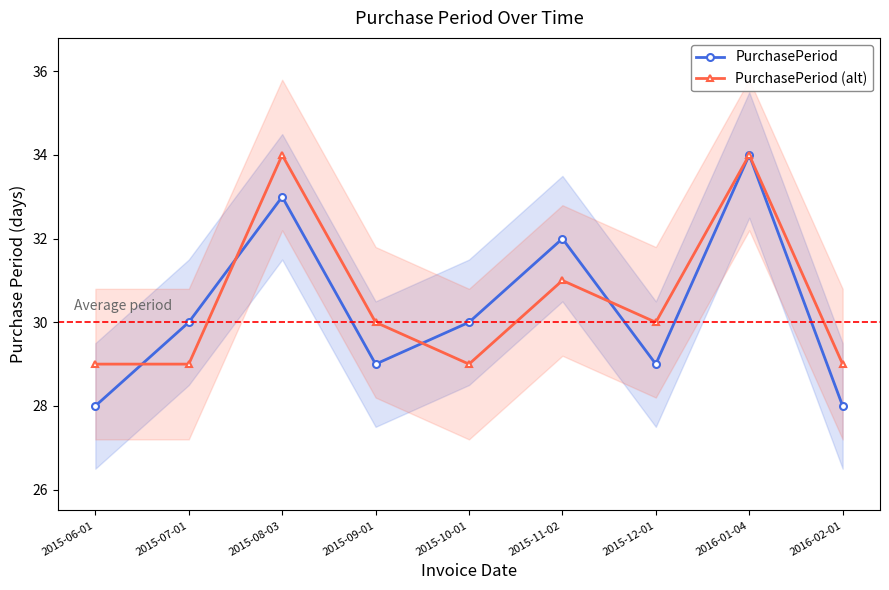

Where does the PurchasePeriod series first go above 30?

2015-08-03